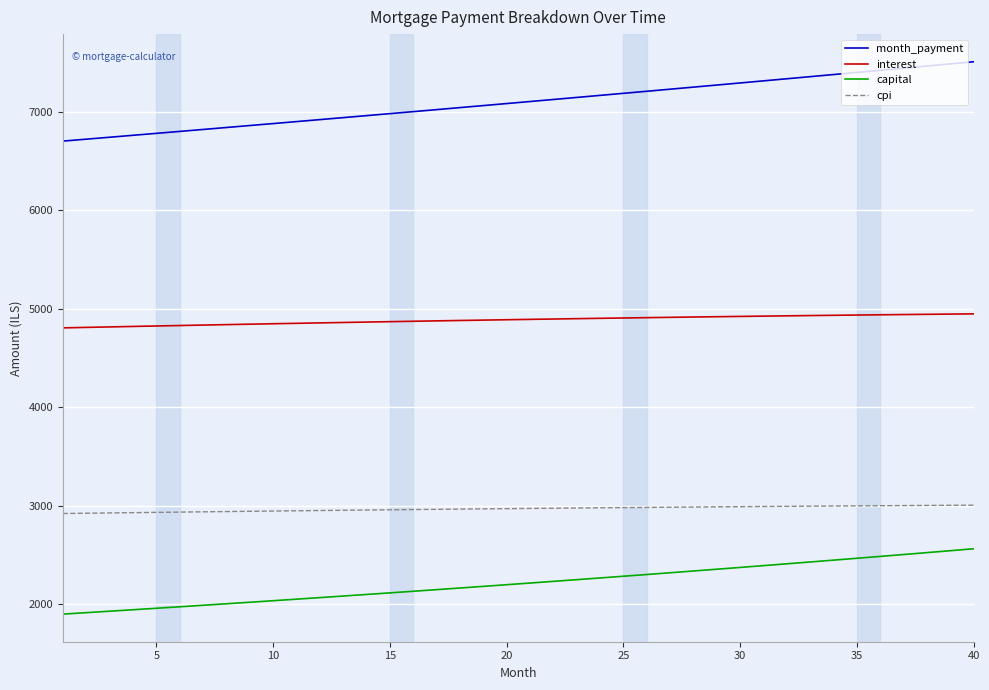

Rank the series by their maximum value, from highest to lowest.

month_payment, interest, cpi, capital